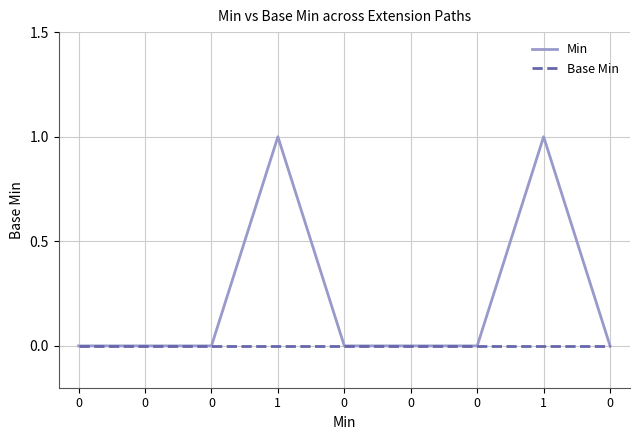

How many lines are shown in the chart?

2